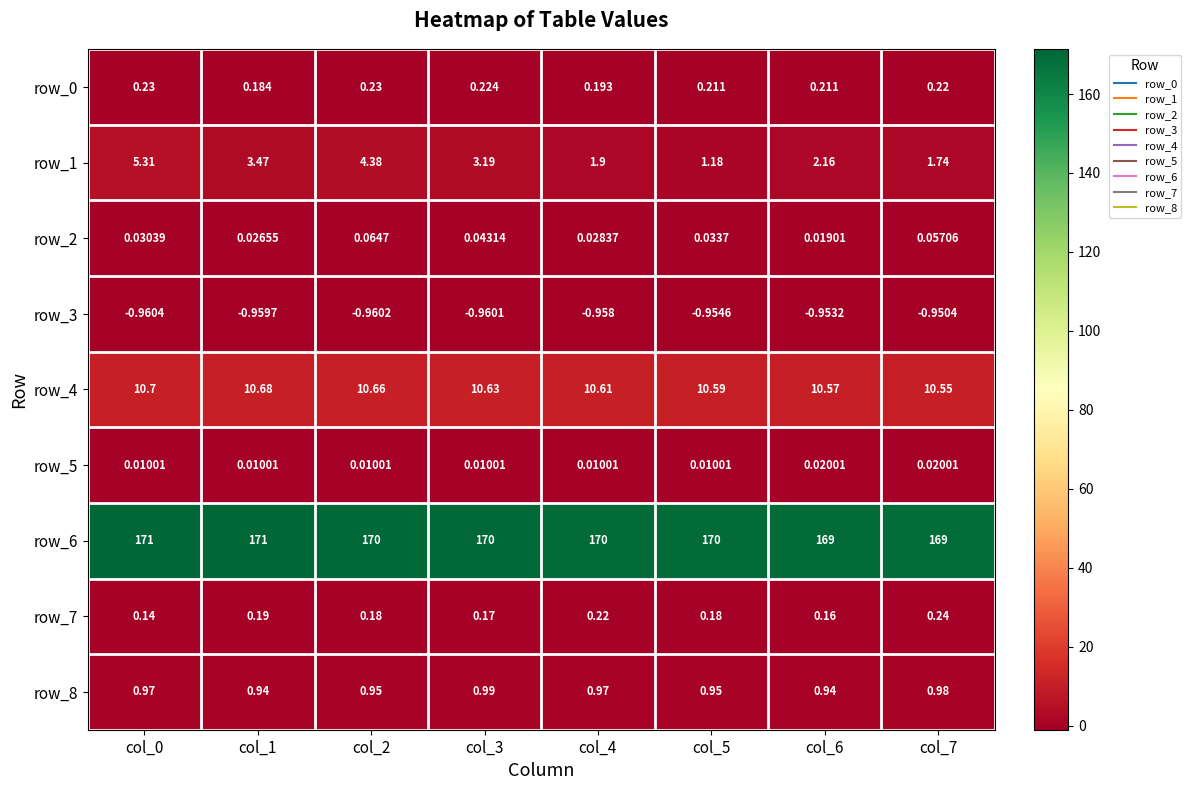

How many data points in row_1 are above 3?

4